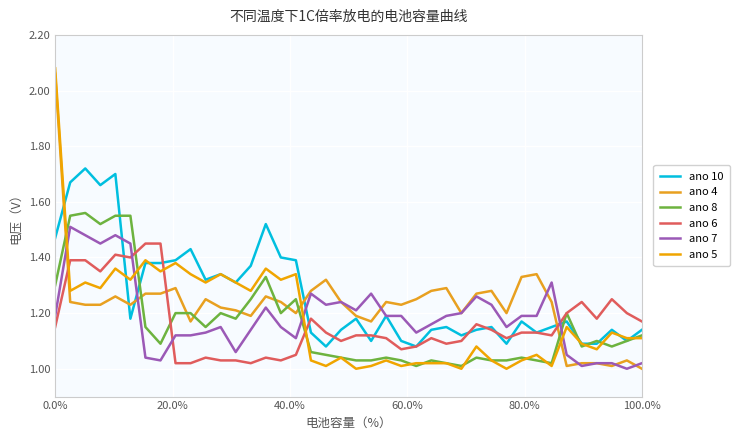

Which series has the largest range (max minus min)?

ano 5